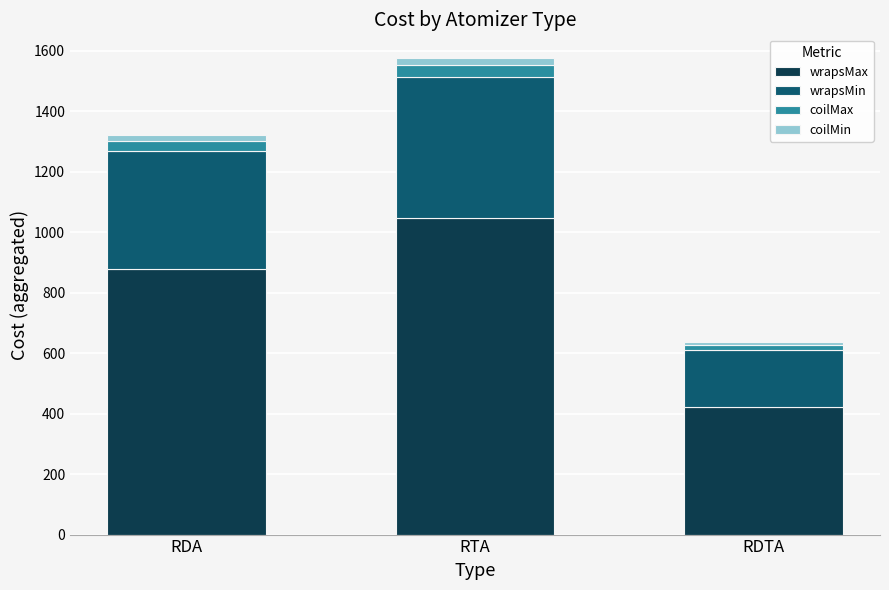

True or false: wrapsMax has a value of 378.9 at RTA.

False